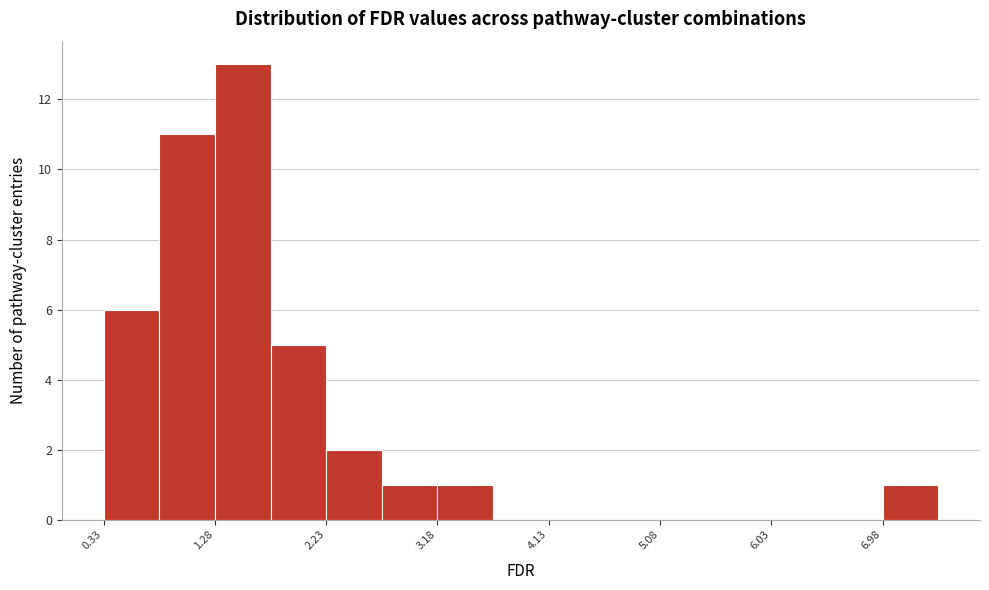

What is the height of the bar covering 7.0 to 7.5 on the x-axis? Neither the bar edges nor the heights are printed on the chart, so give them approximately, as read against the axes.

1